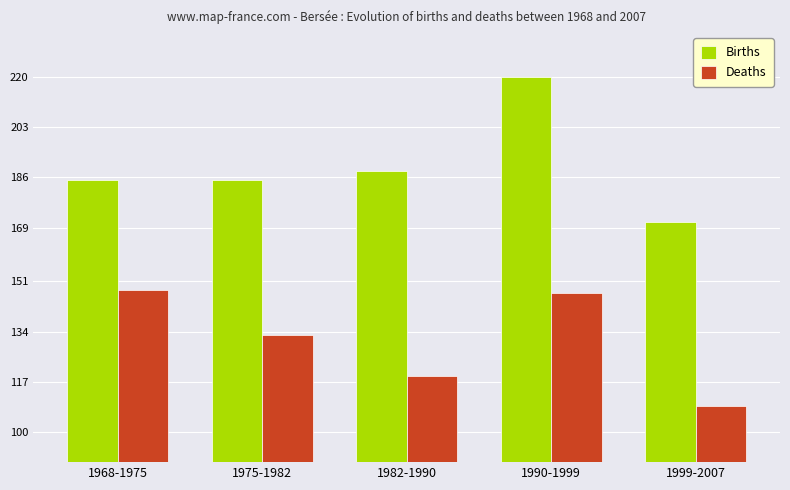

Is the value of Births at 1990-1999 greater than the value of Deaths at 1975-1982?

Yes